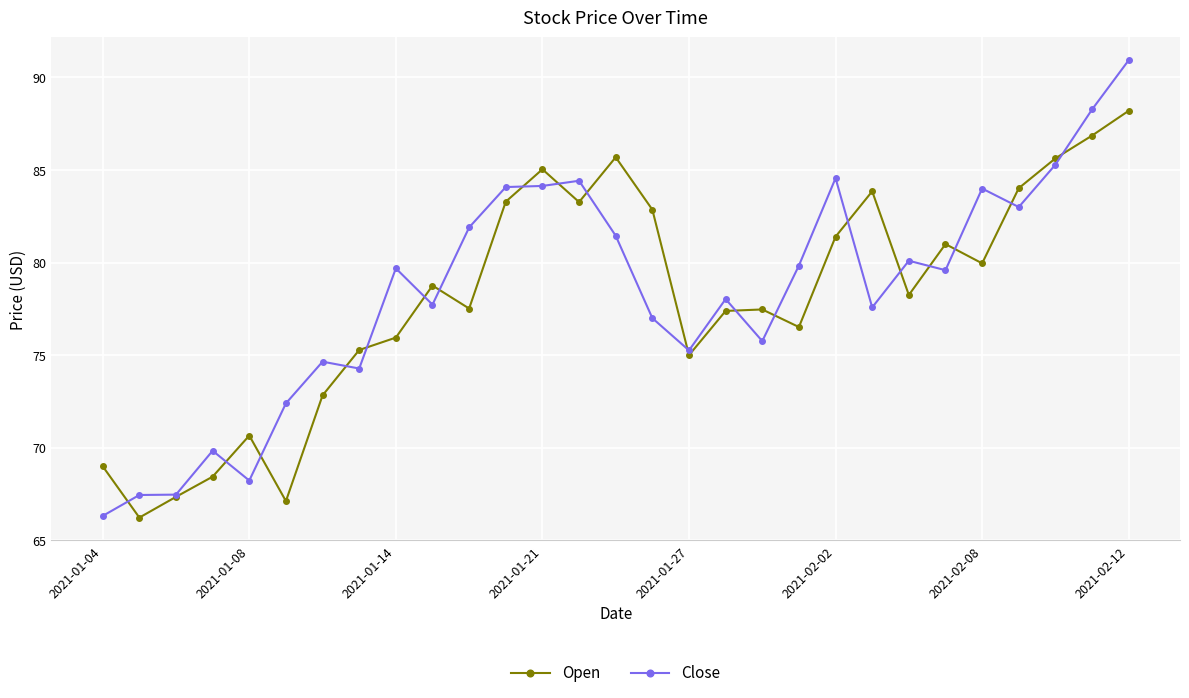

Rank the series by their maximum value, from lowest to highest.

Open, Close